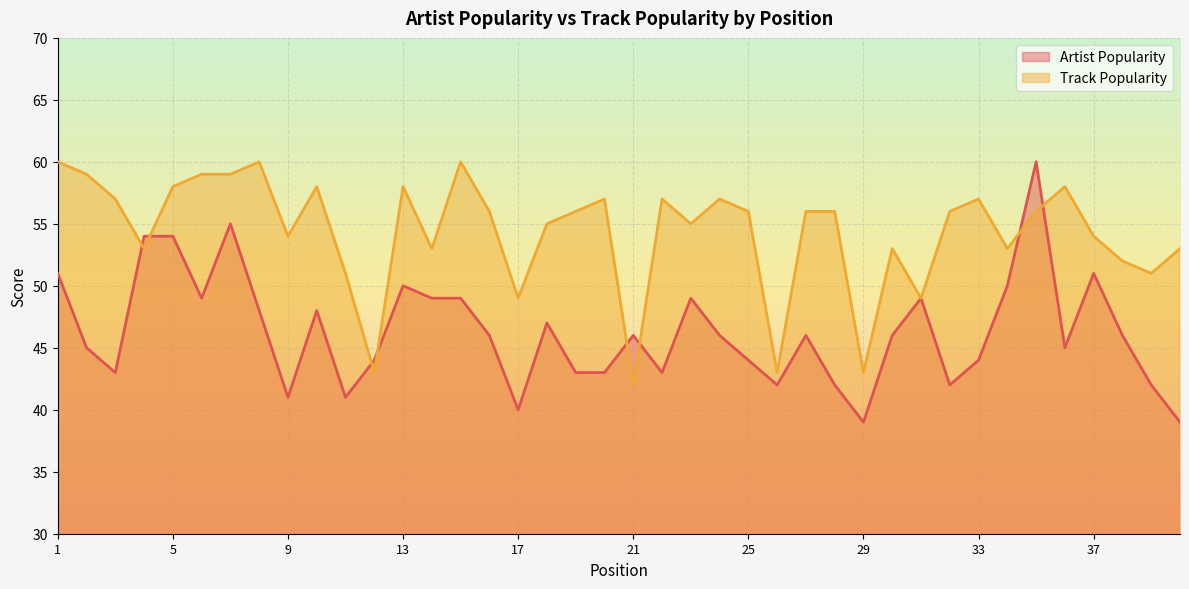

What is the sum of the Artist Popularity values at 39 and 34?

92